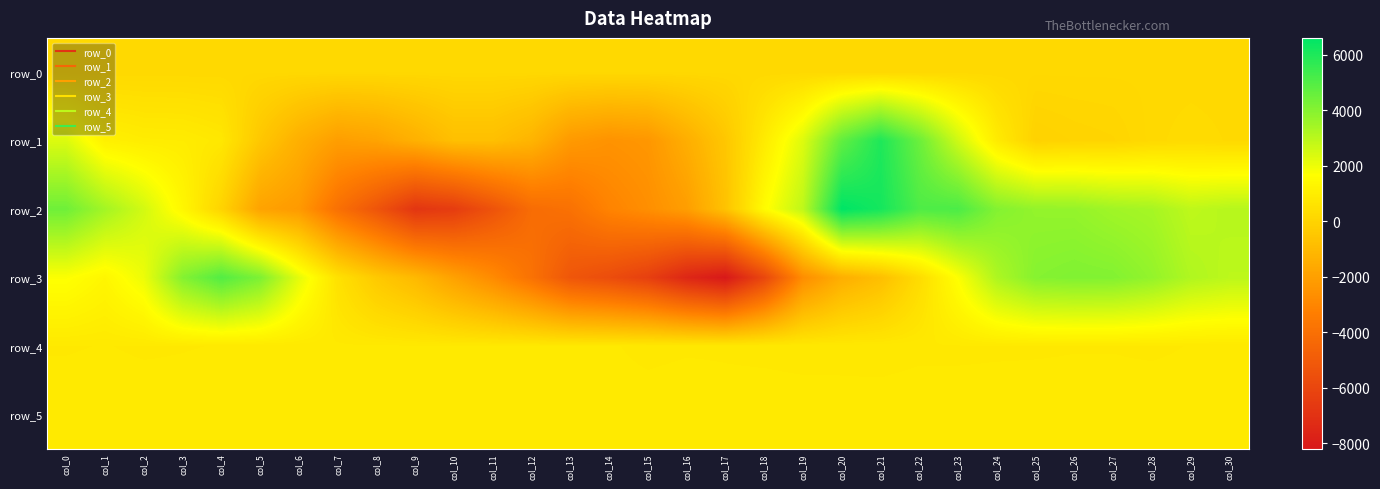

How many values in the row_4 series exceed 820?

14